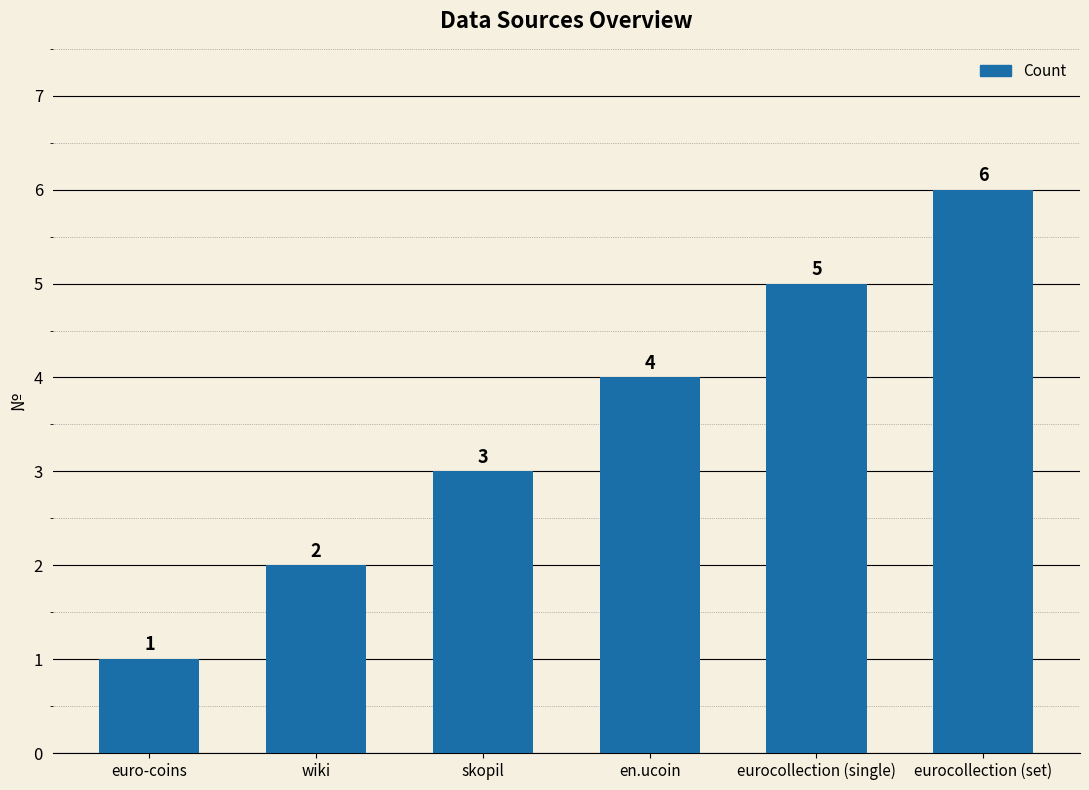

At which label is the value closest to 3?

skopil